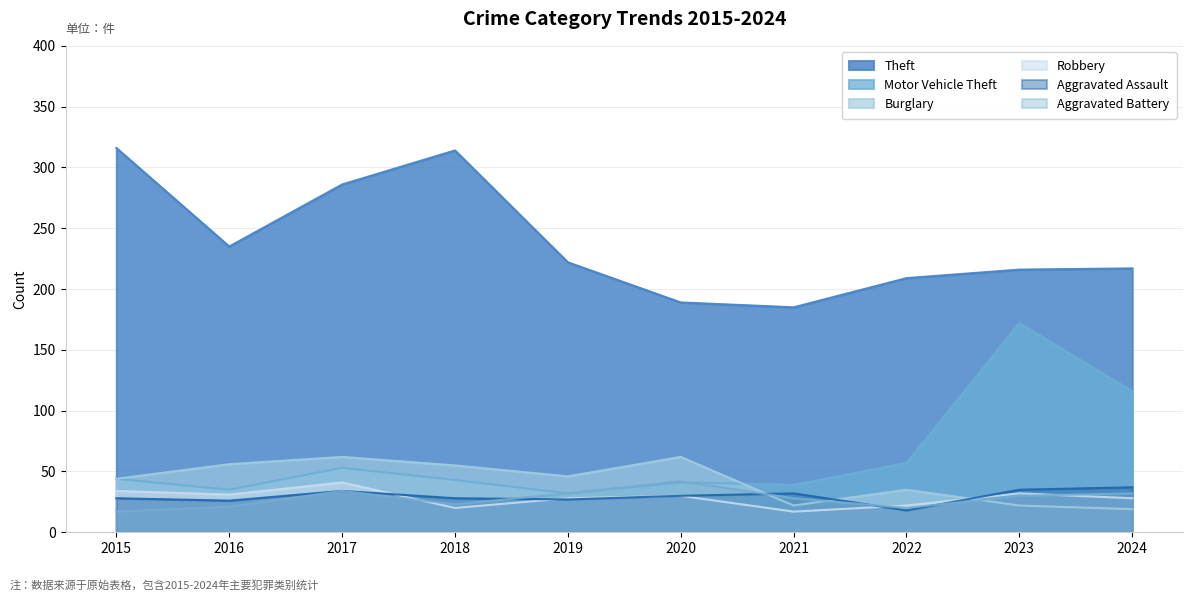

What is the total value across all series at 2023?

507